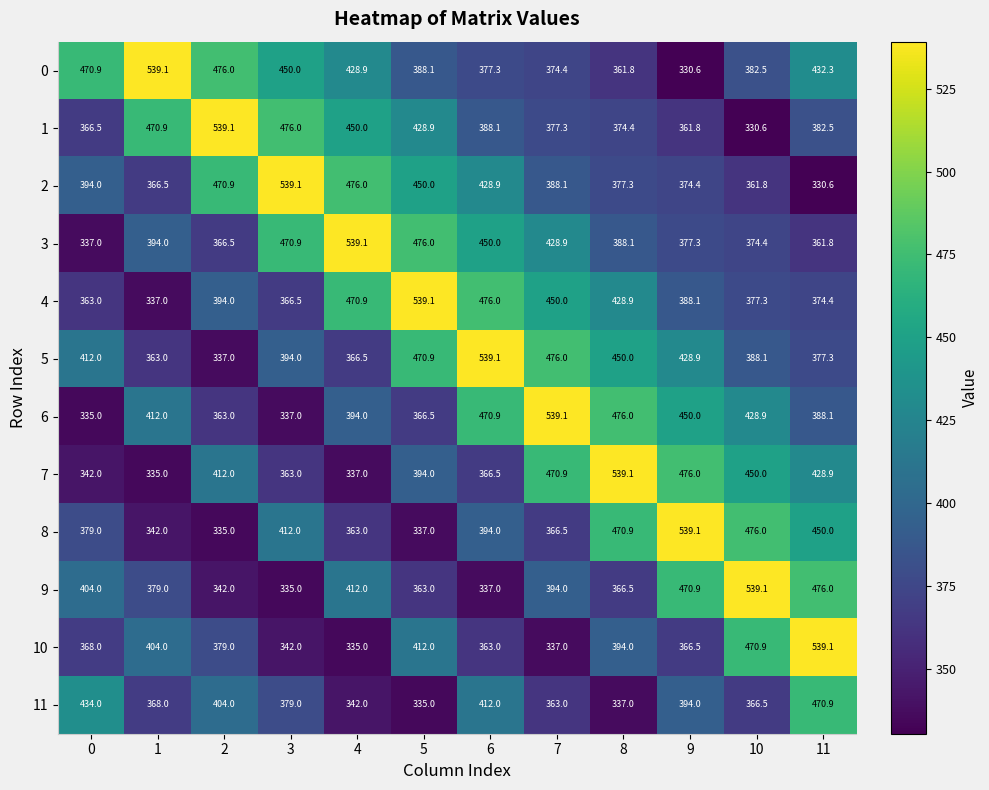

True or false: 8 has a value of 337.0 at 5.

True